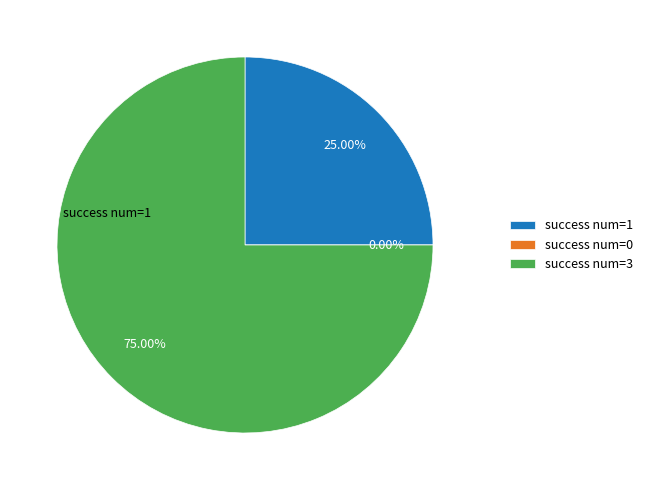

What percentage is the 3 slice, to the nearest percent?

75%